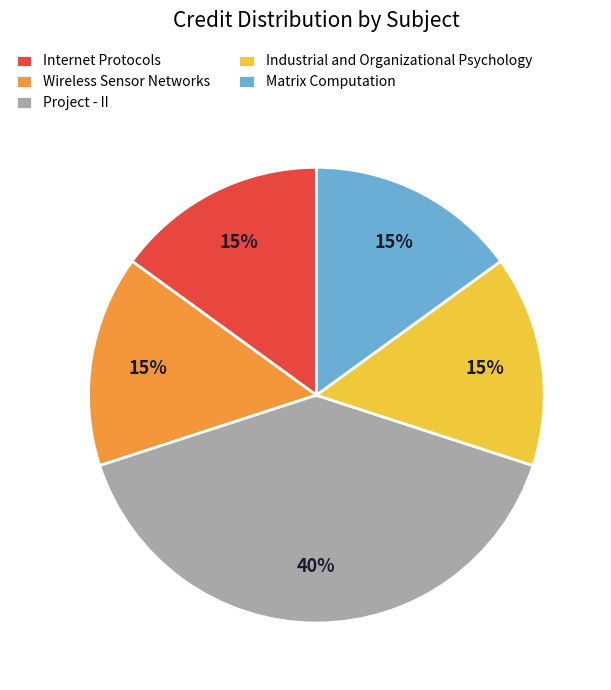

Combined, do Internet Protocols and Matrix Computation account for over 50%?

No